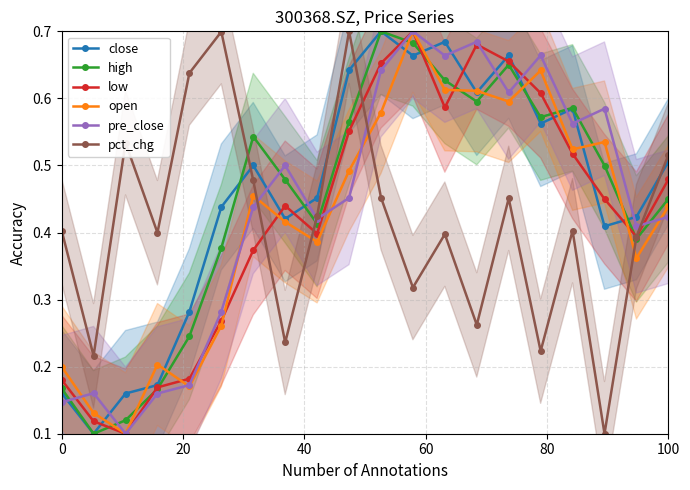

How many times do pre_close and pct_chg cross each other?

4